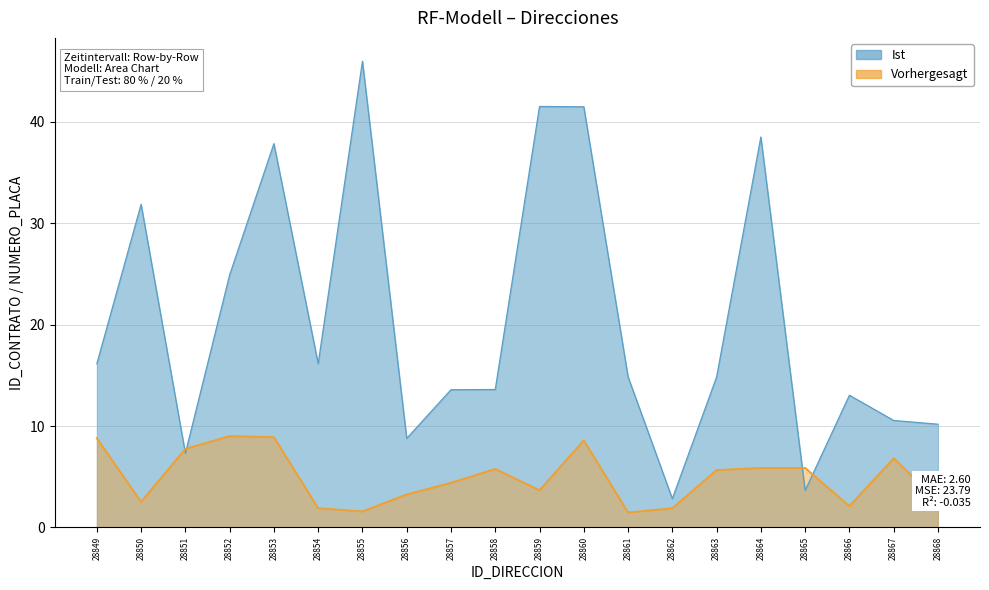

Is the value of Ist at 28861 greater than the value of Vorhergesagt at 28864?

Yes